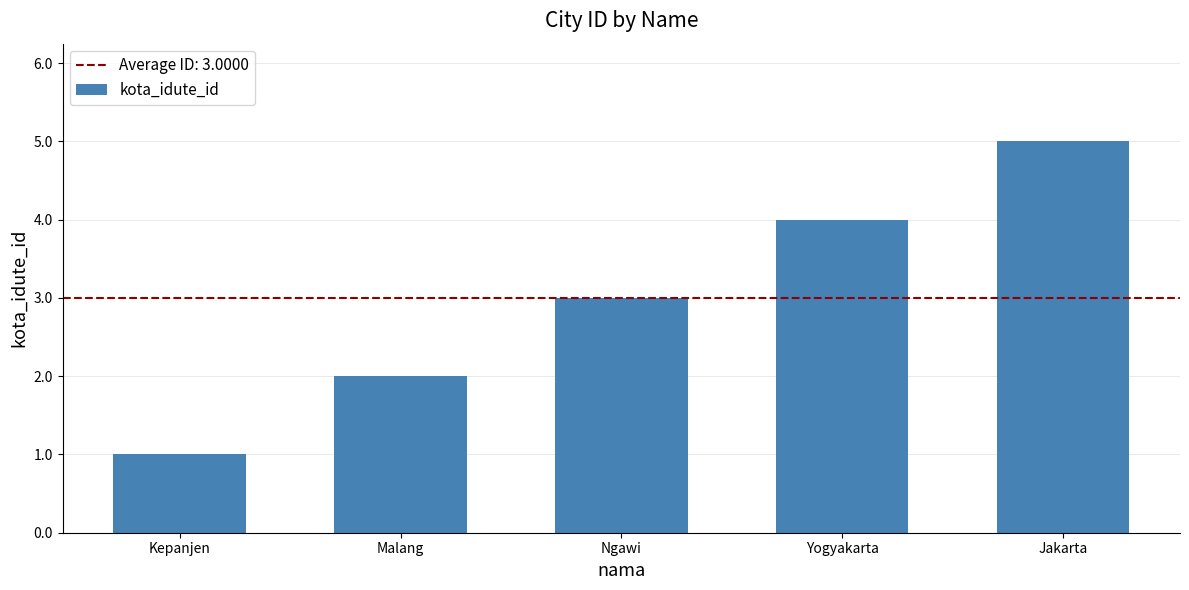

What position from the left is Yogyakarta?

4